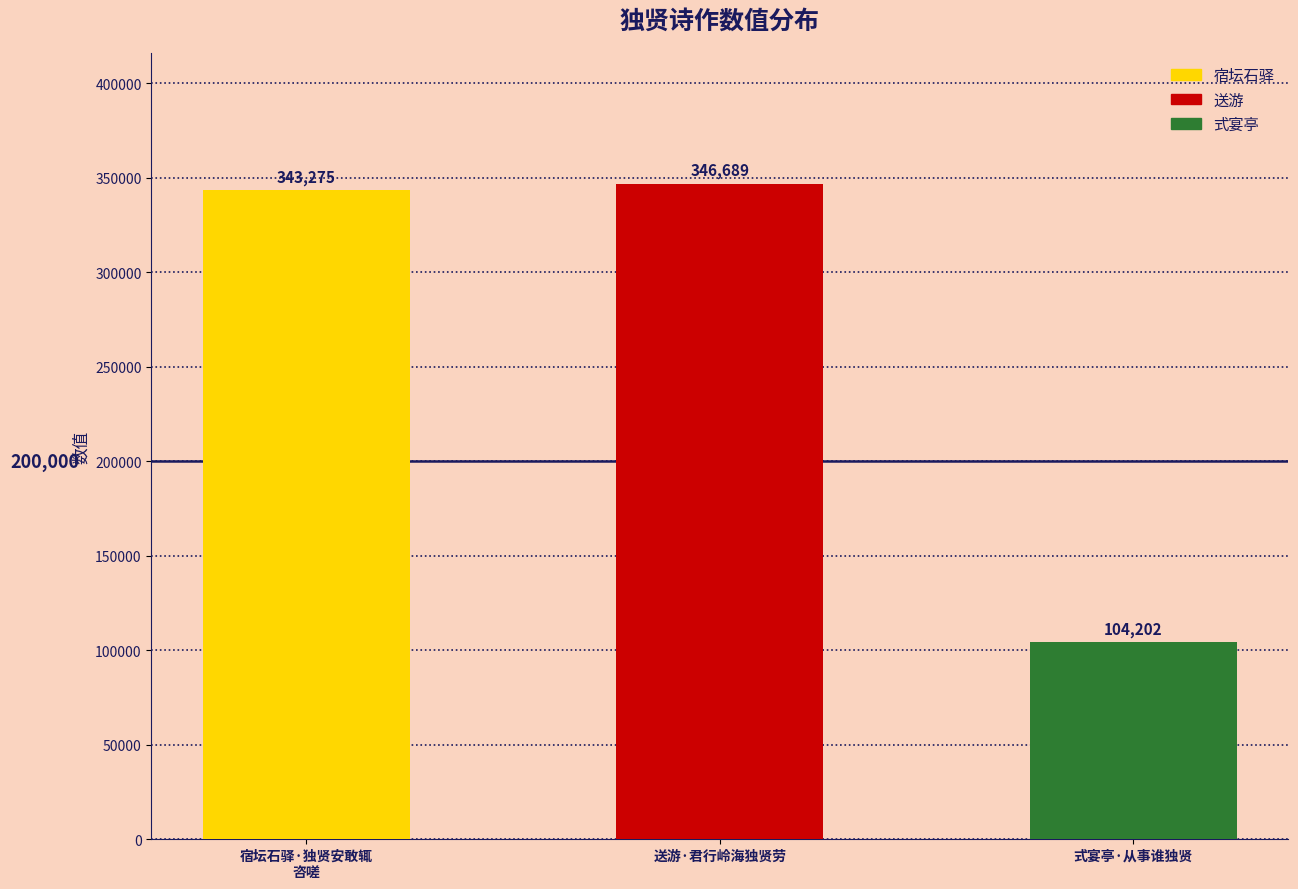

What is the change in value from 宿坛石驿·独贤安敢辄
咨嗟 to 式宴亭·从事谁独贤?

-239073